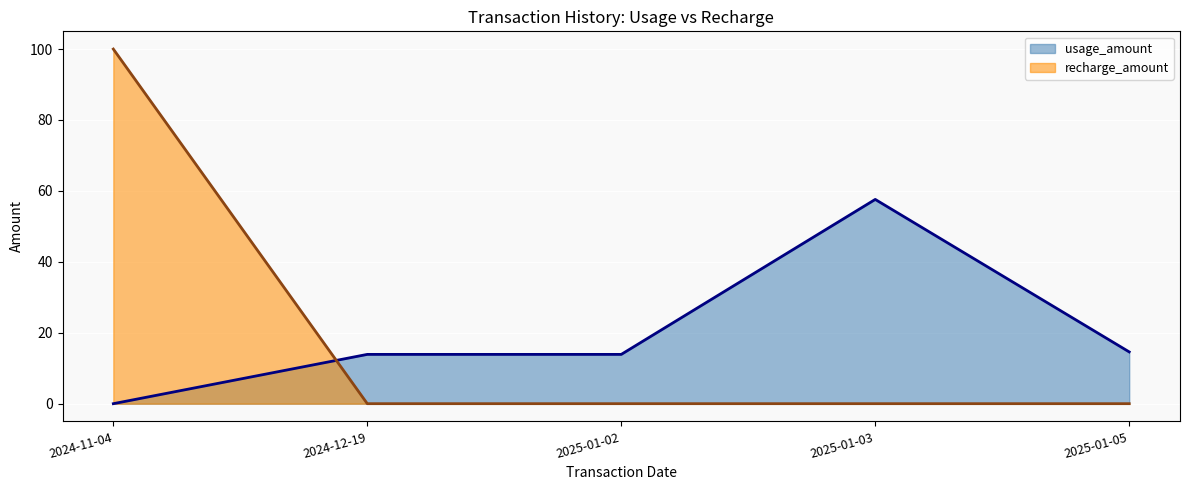

Where is the first local maximum for usage_amount?

2025-01-03